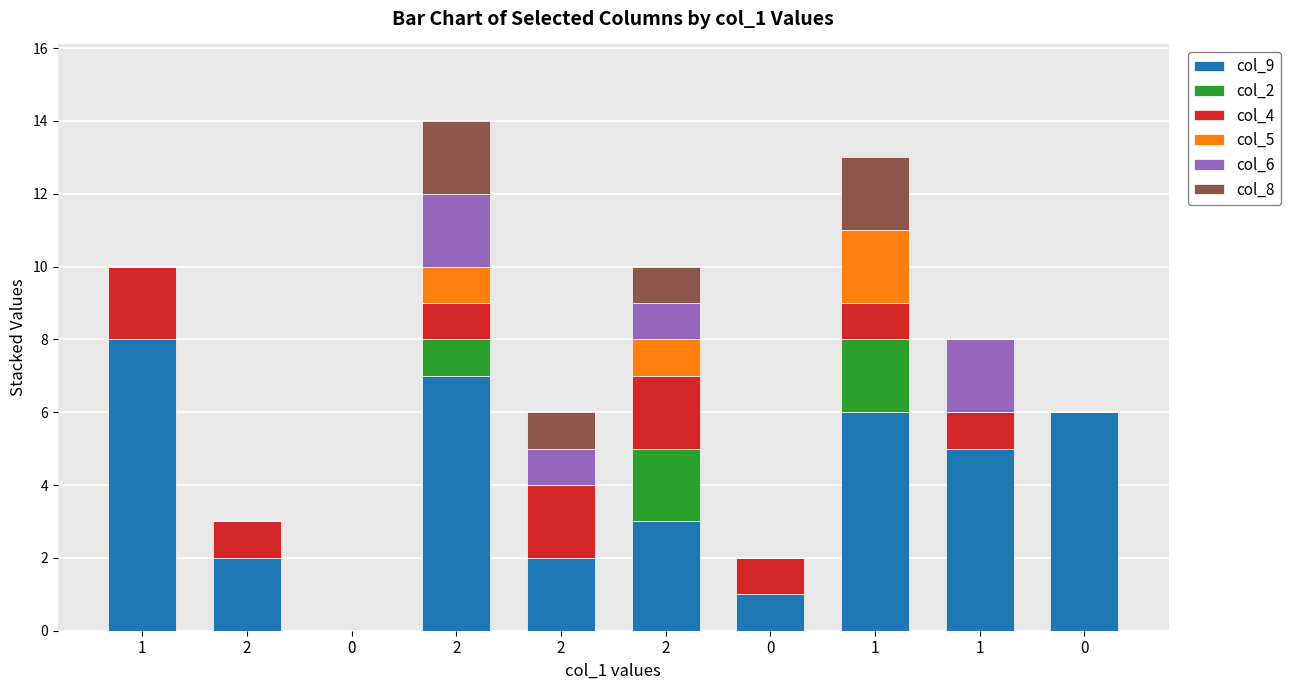

The value of col_6 at 0 is 0. True or false?

True